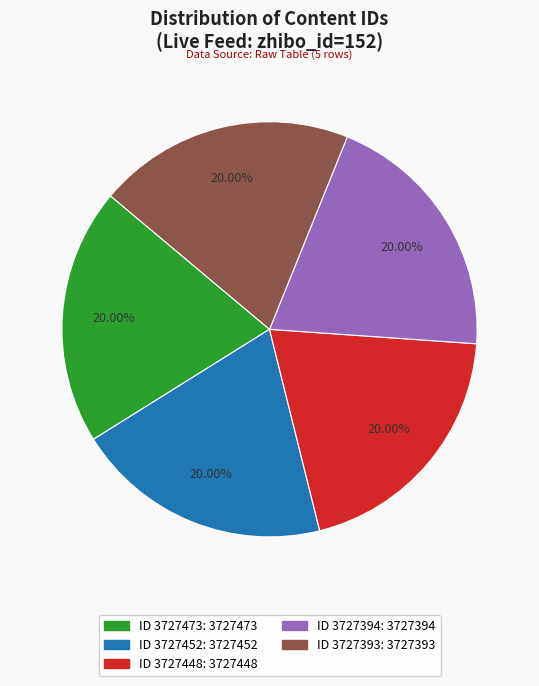

To the nearest percent, what is the average slice percentage?

20%